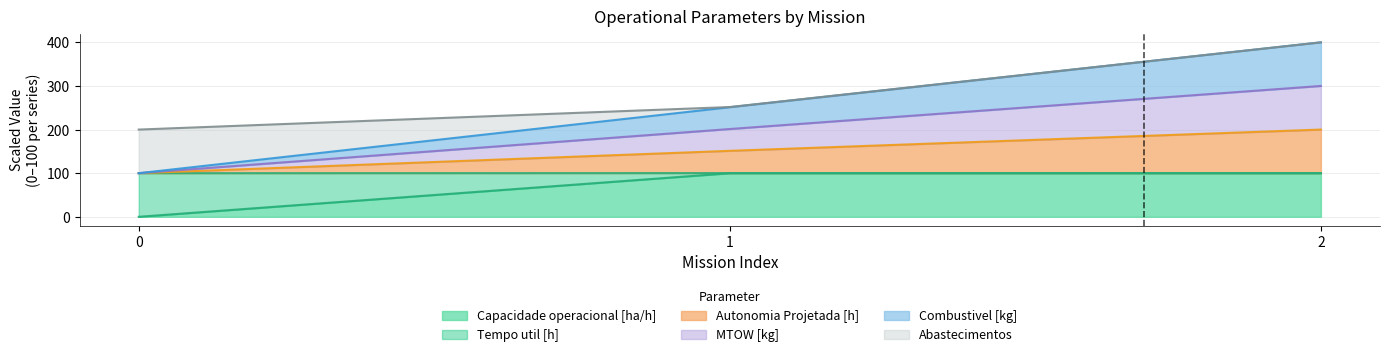

Which category has the highest value in the MTOW [kg] series?

2